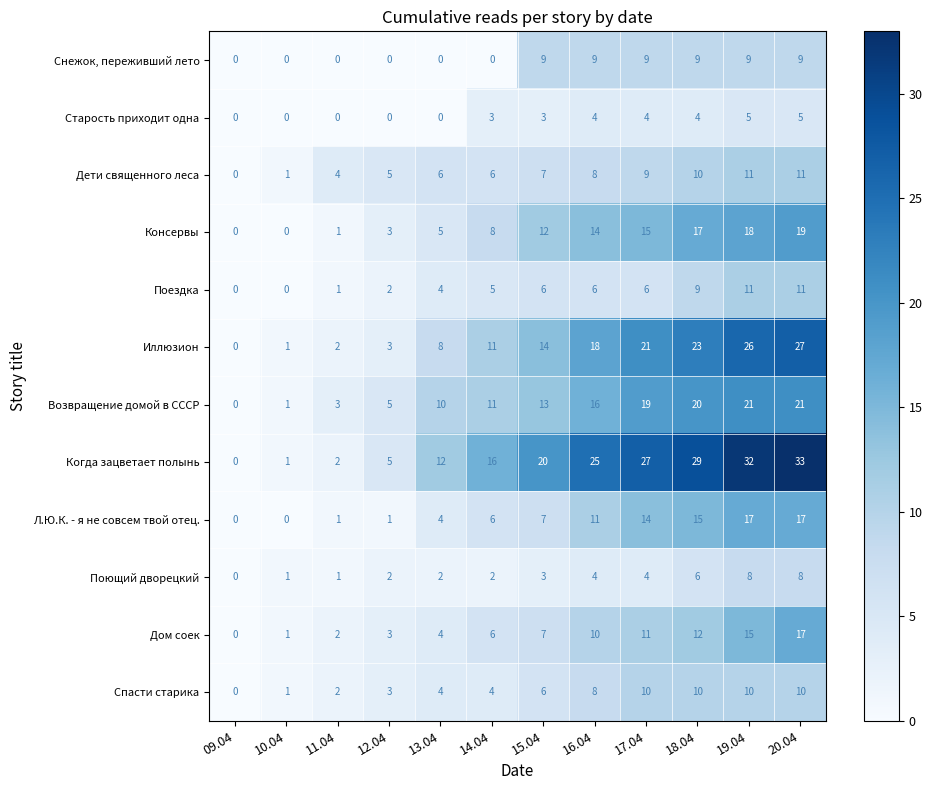

At which category does the chart reach its peak across all series?

20.04